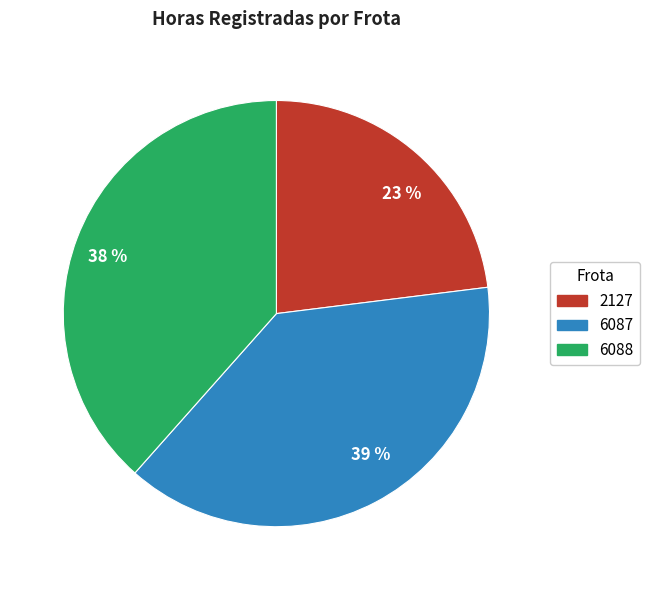

Is it true that 6088 is 38% of the pie?

True